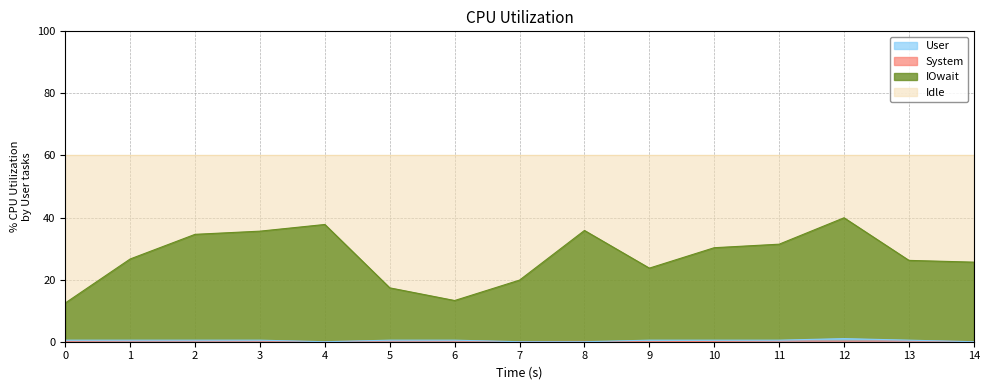

What is the maximum value shown in the chart?

60.0